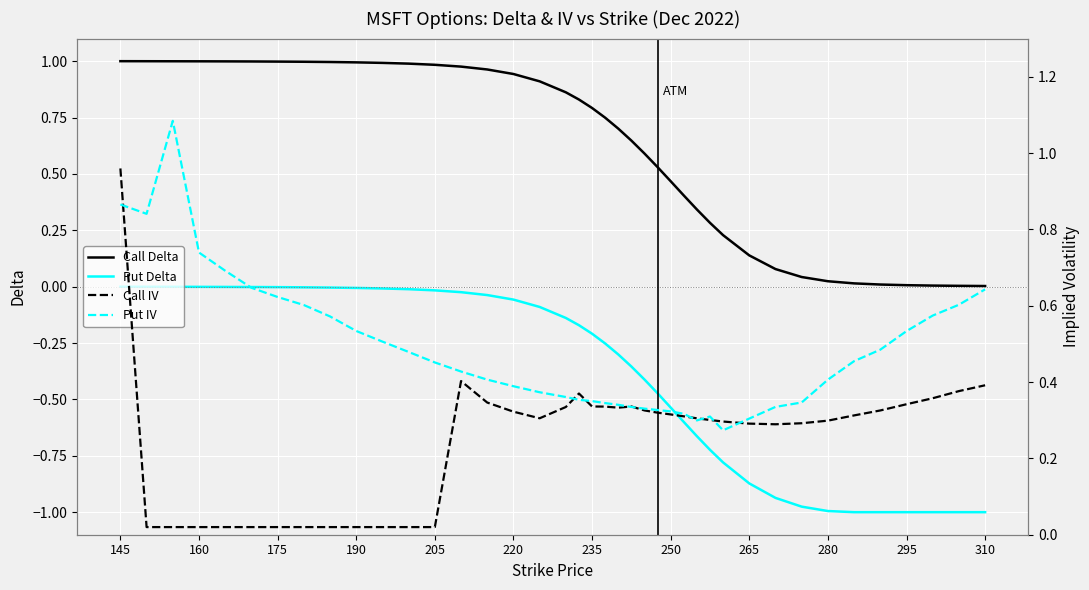

True or false: Put Delta and Call Delta intersect in this chart.

False